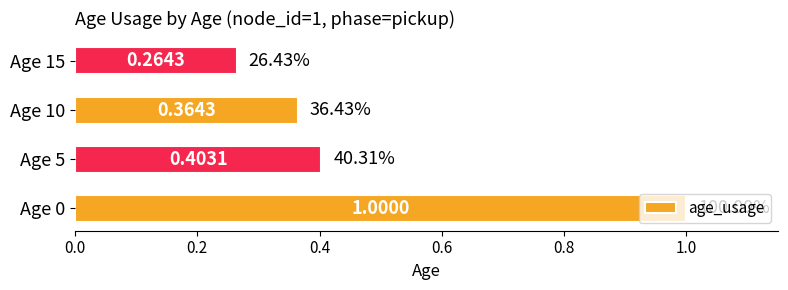

Between Age 15 and Age 0, which is larger?

Age 0